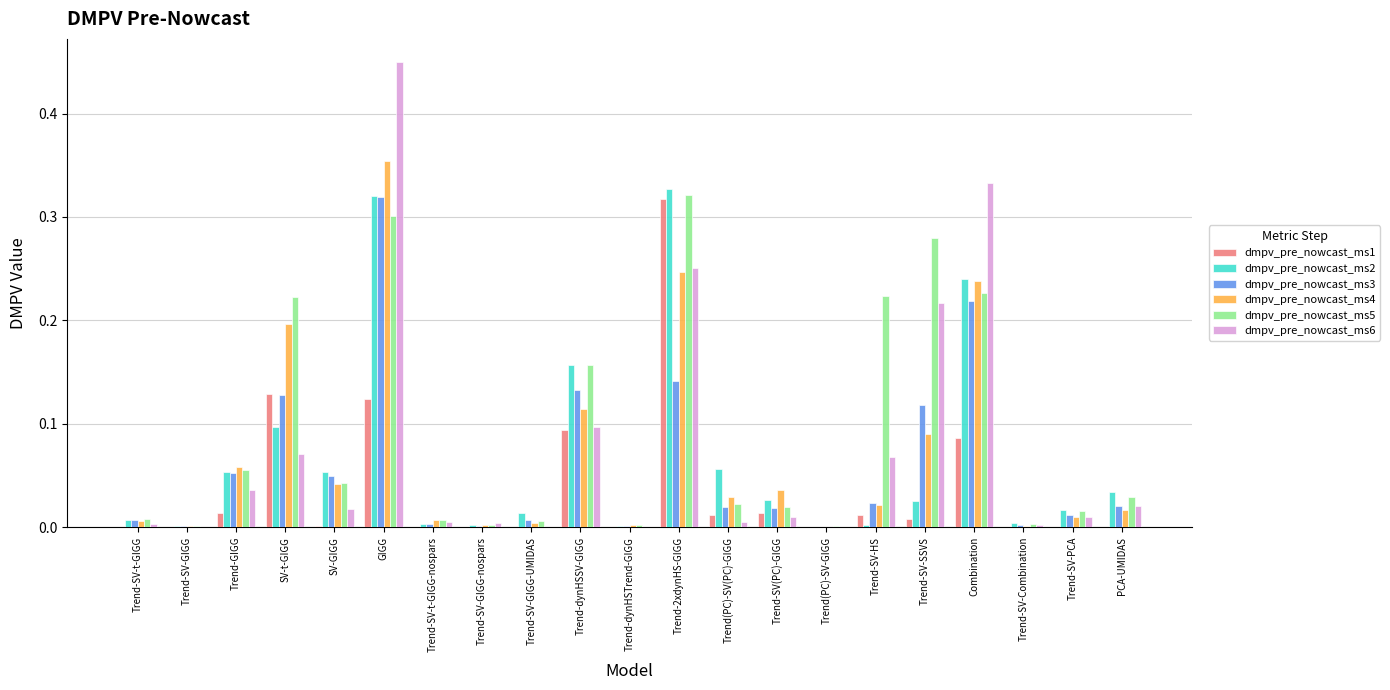

Which category has the highest value across all series?

GIGG